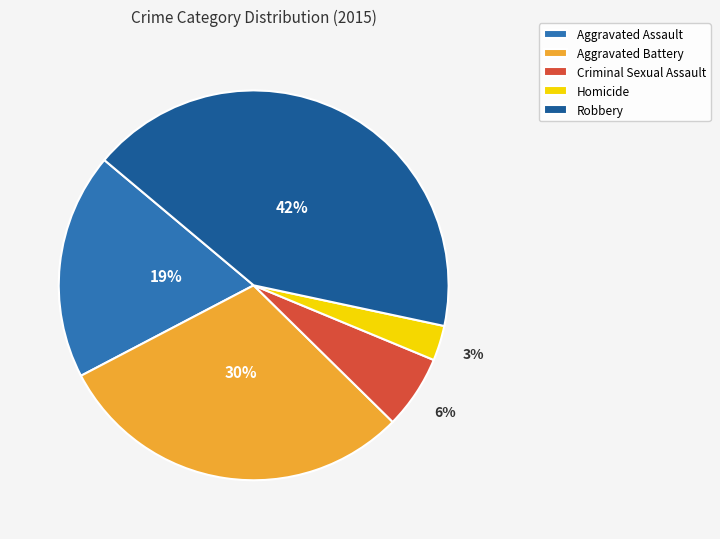

Rank the categories by value from lowest to highest.

Homicide, Criminal Sexual Assault, Aggravated Assault, Aggravated Battery, Robbery